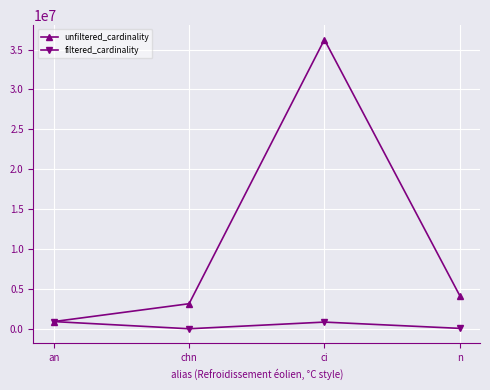

What is the sum of the unfiltered_cardinality values at an and chn?

4041682